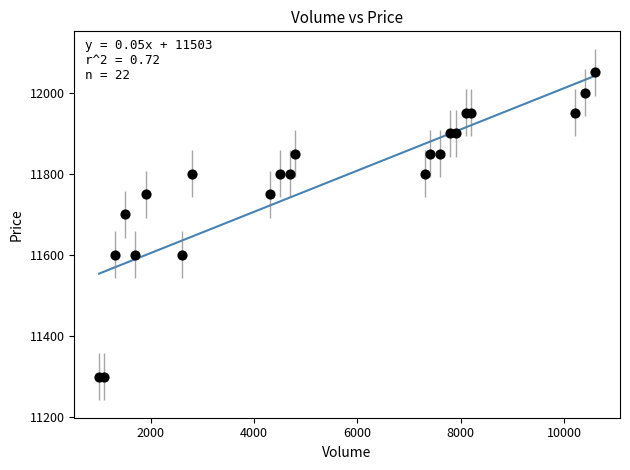

What Y value in the scatter plot is closest to 11675?

11700